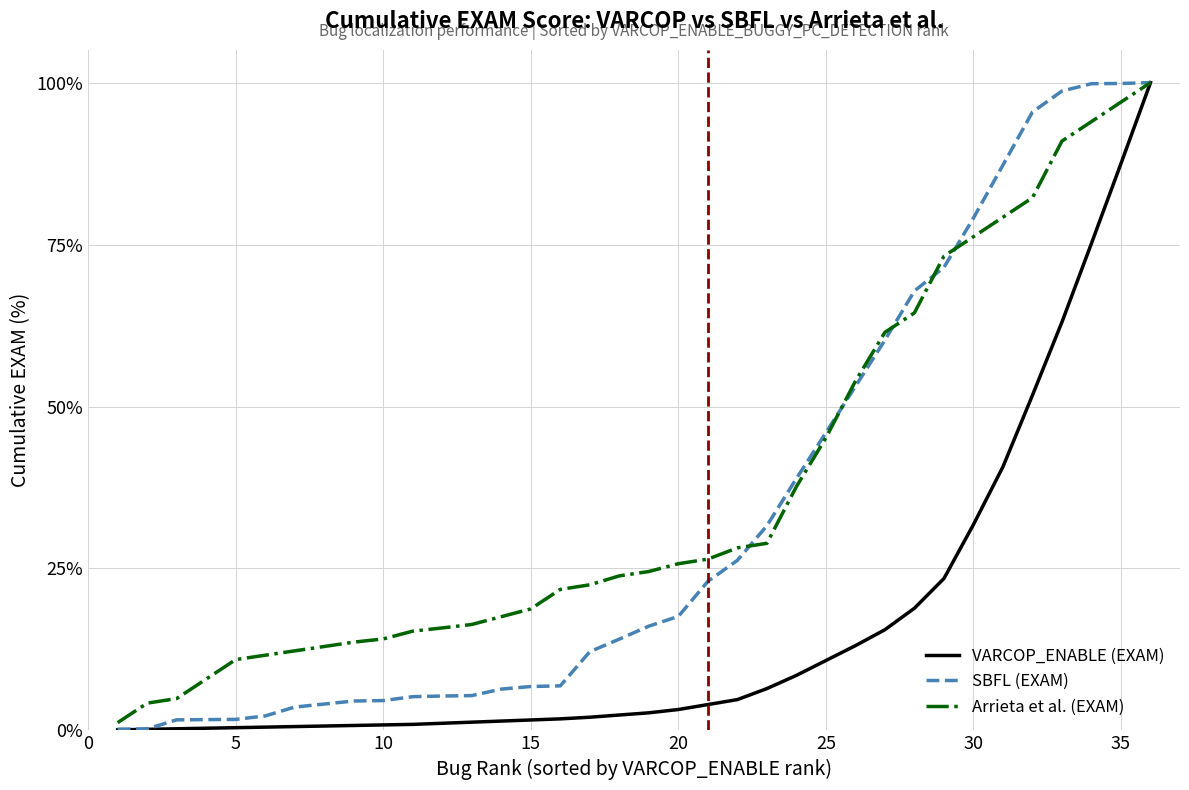

Does the chart display data point markers on the line(s)?

No